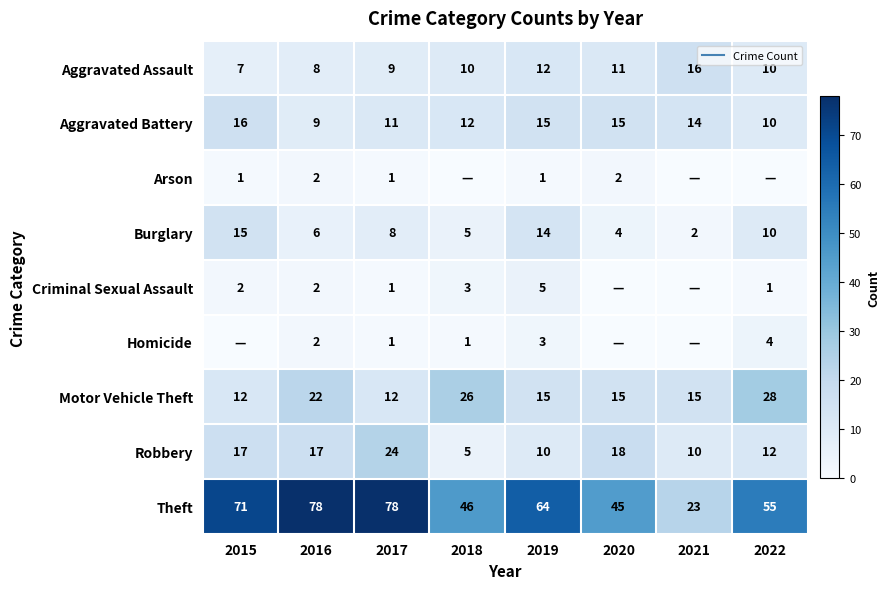

What is the difference between the maximum and minimum values in the Aggravated Assault series?

9